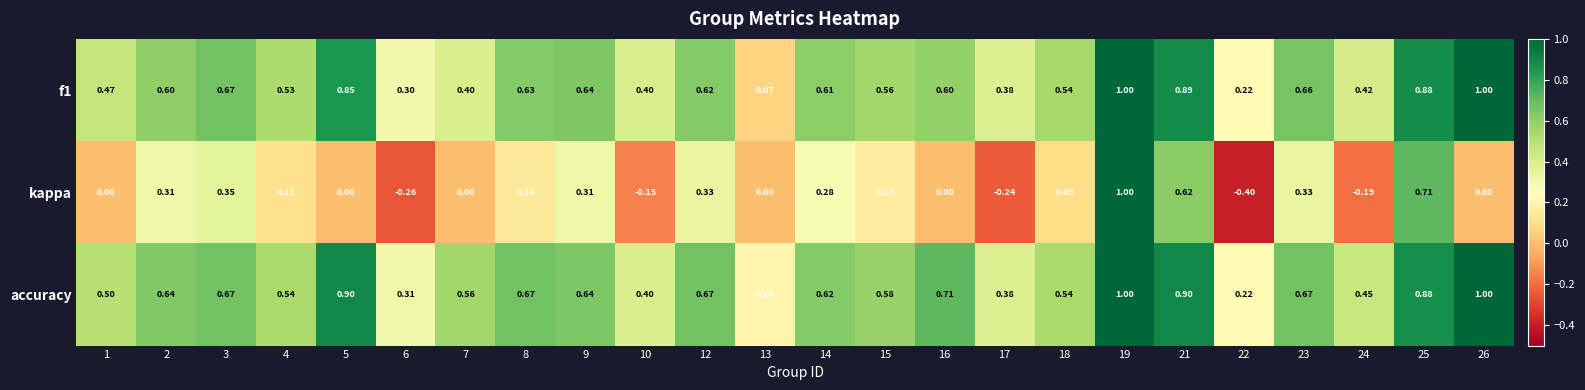

How many distinct data groups are displayed?

3